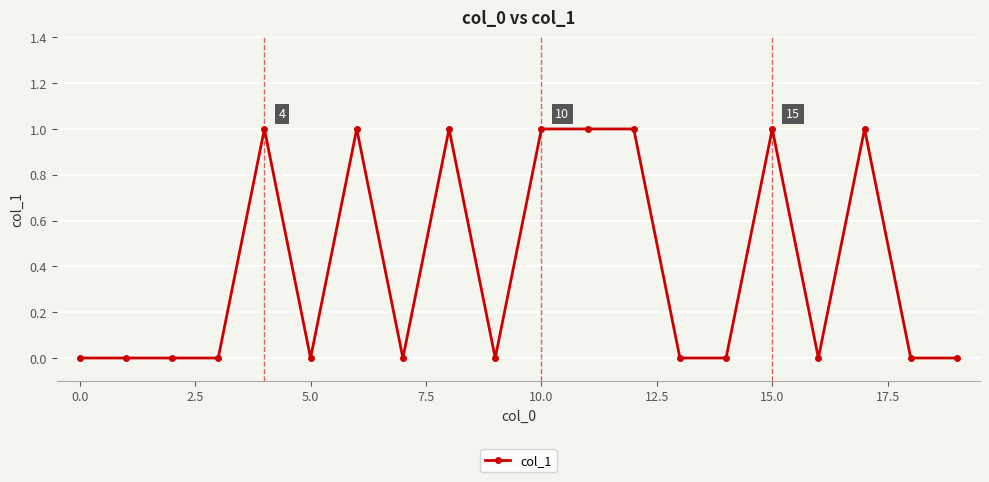

How many distinct data groups are displayed?

1